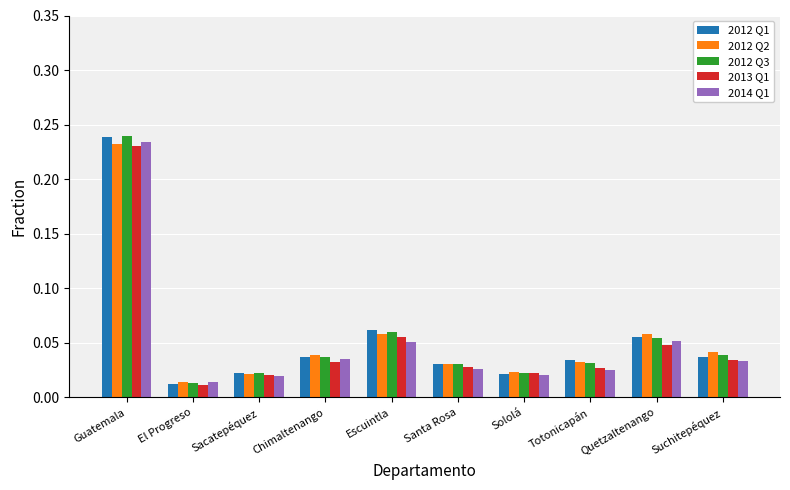

At which category is the sum across all series the highest?

Guatemala